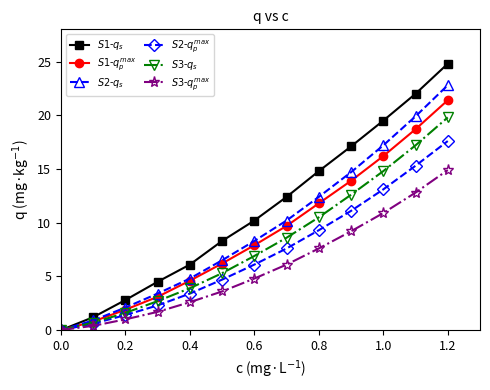

What is the greatest value displayed?

24.8